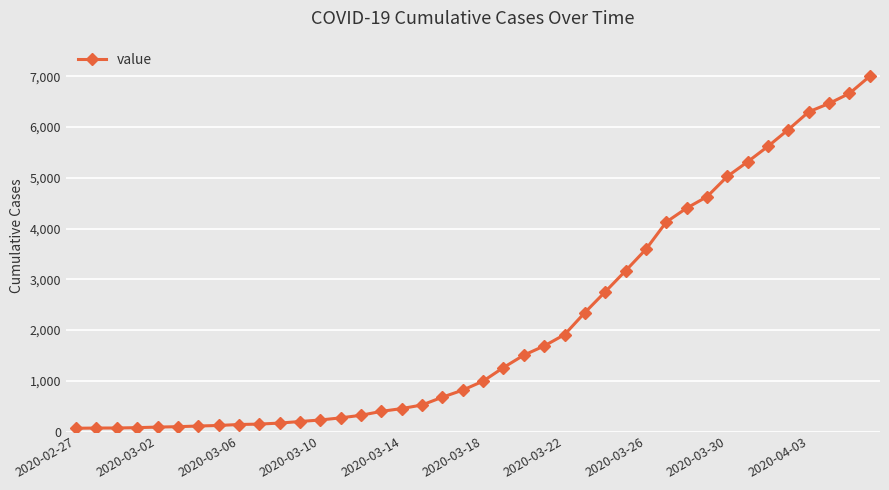

What is the difference between the maximum and minimum values?

6939